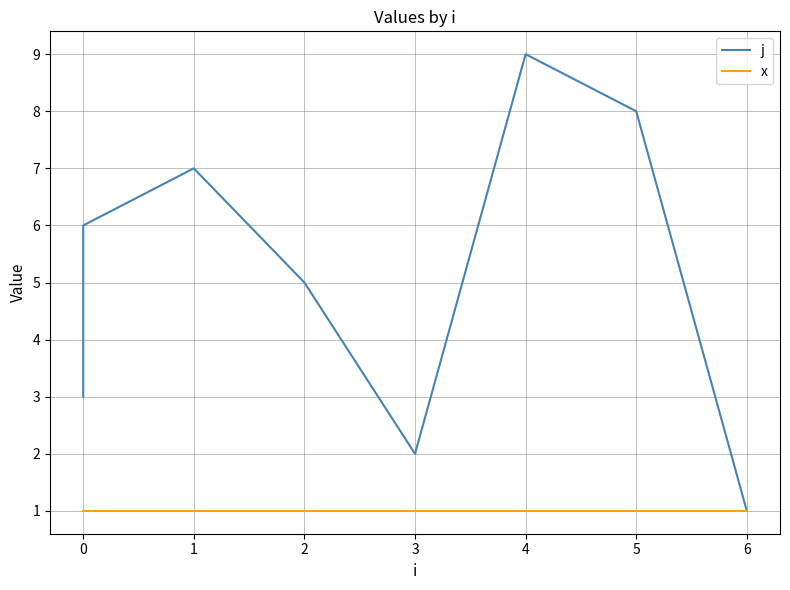

What is the label of the 9th point from the right?

−1